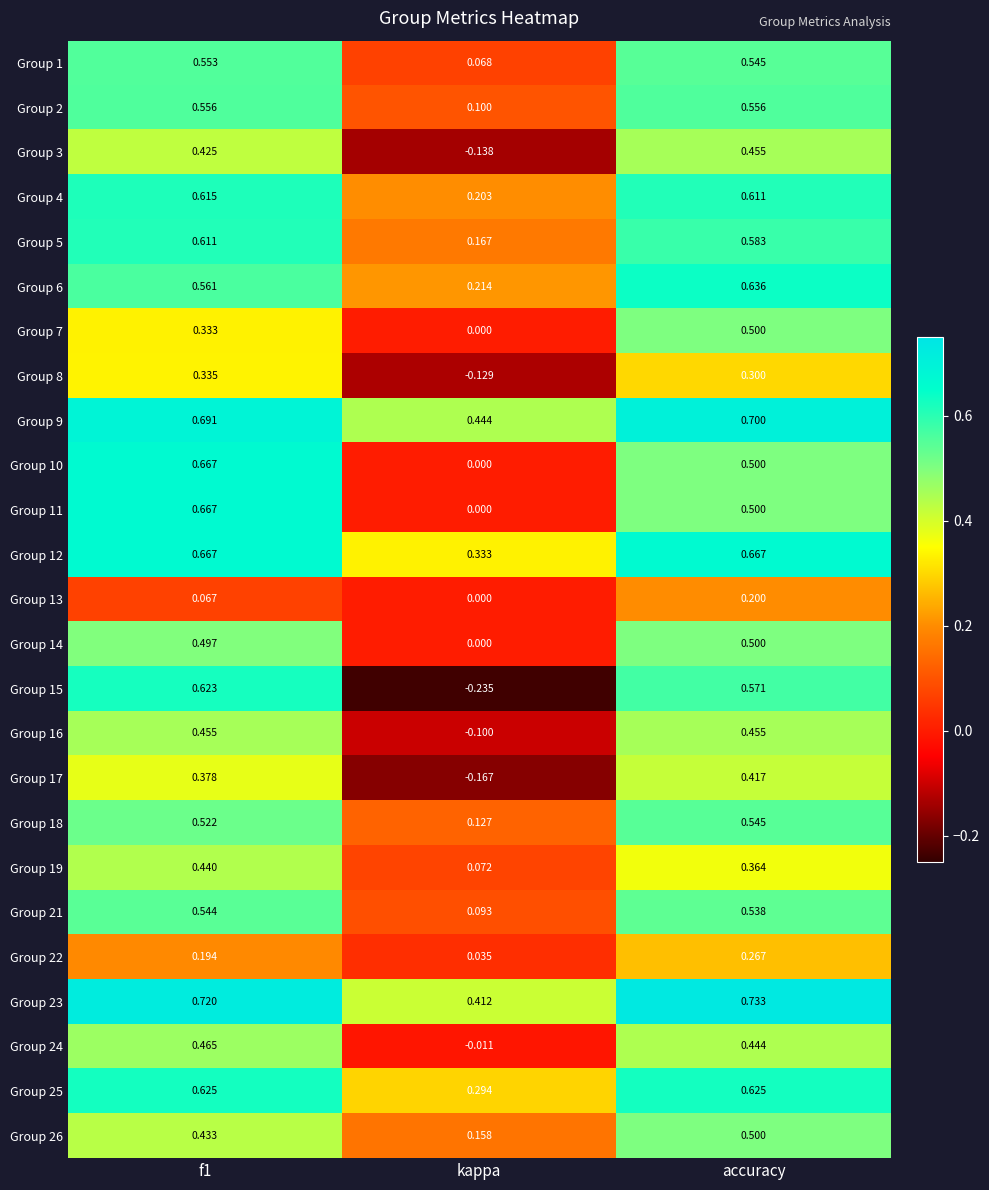

Is the value of Group 22 at kappa greater than the value of Group 23 at f1?

No